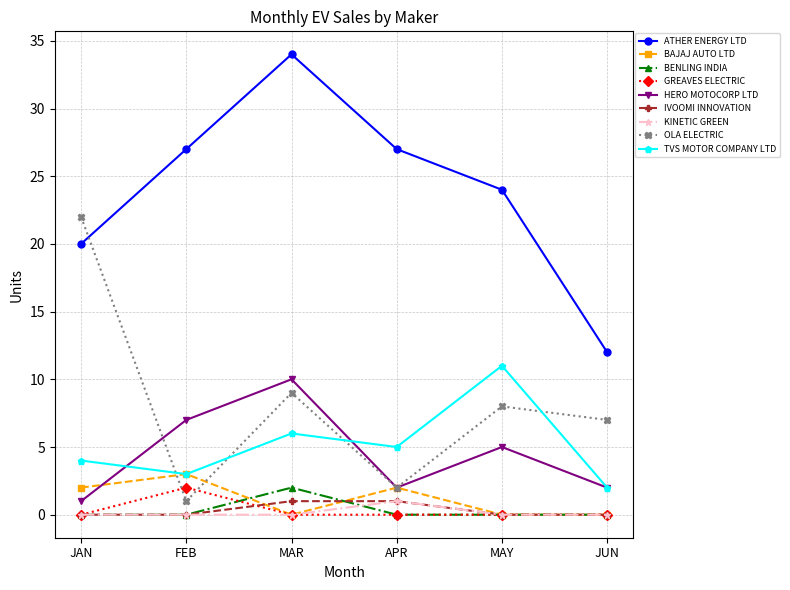

Is the value of GREAVES ELECTRIC at FEB greater than the value of HERO MOTOCORP LTD at MAY?

No